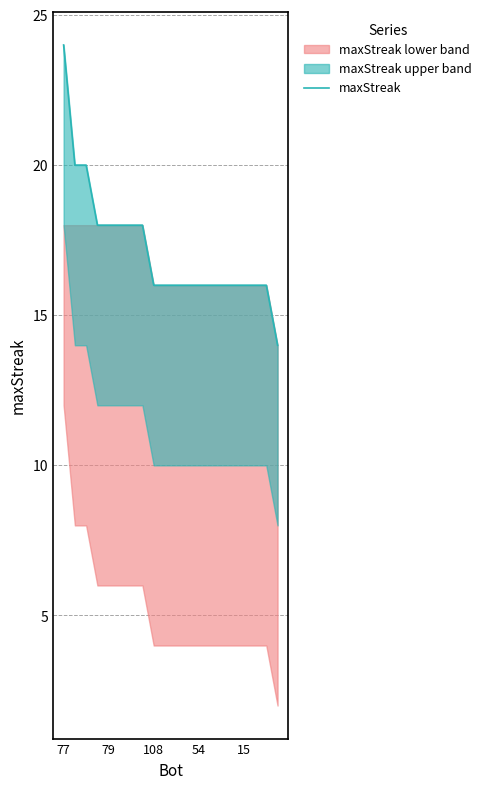

How many data points does each series have?

20